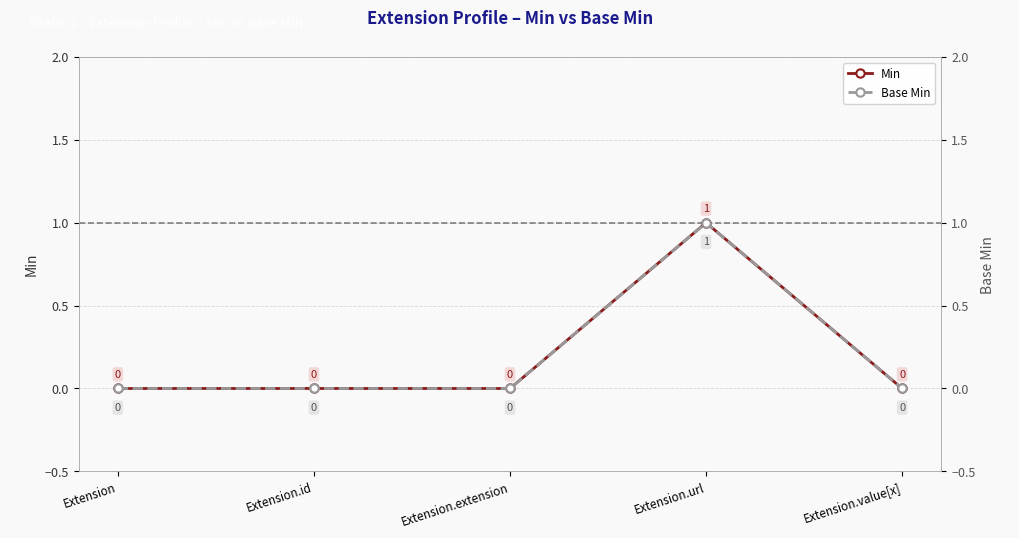

Which series has the largest total across all categories?

Min